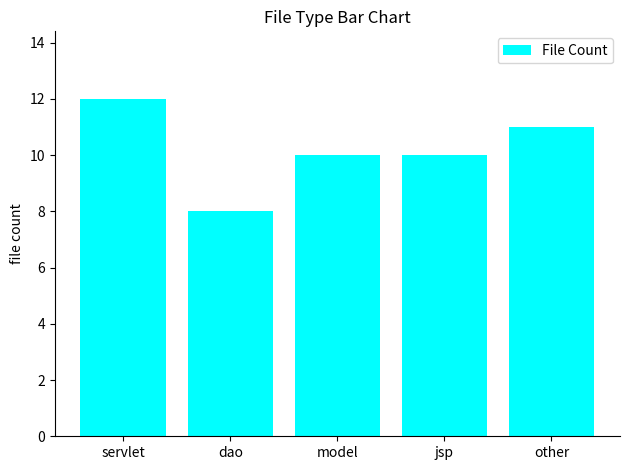

Between servlet and dao, which is larger?

servlet